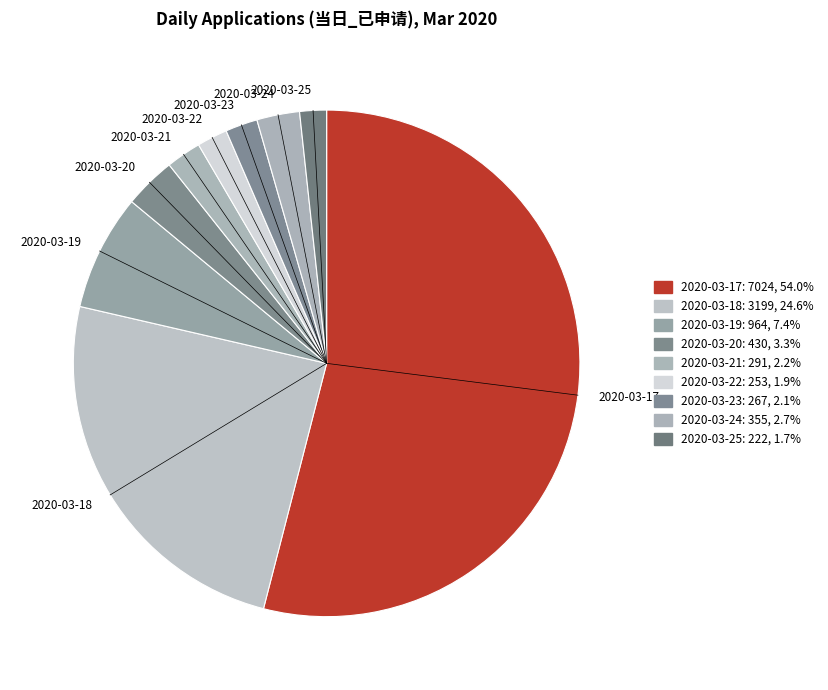

Combined, do 2020-03-17 and 2020-03-22 account for over 50%?

Yes